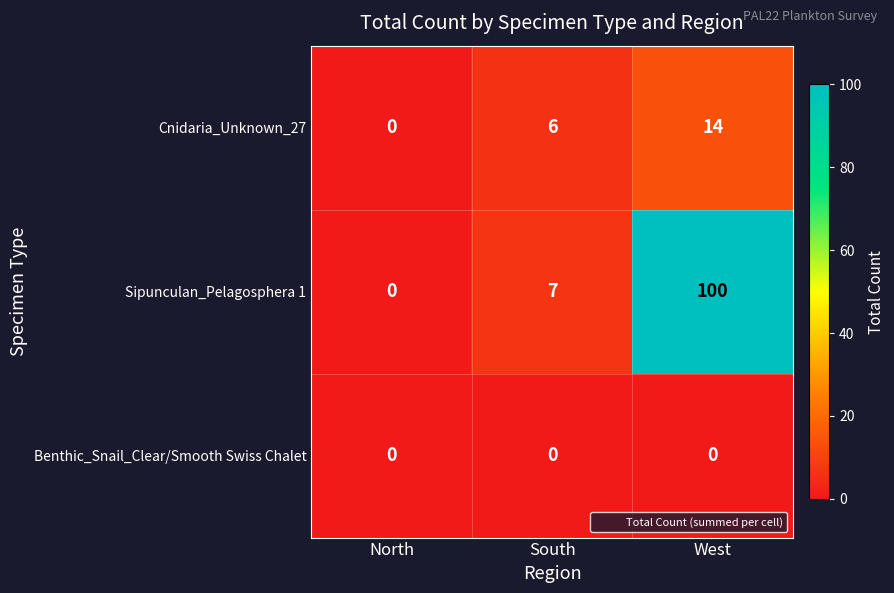

The value of Sipunculan_Pelagosphera 1 at North is 0. True or false?

True